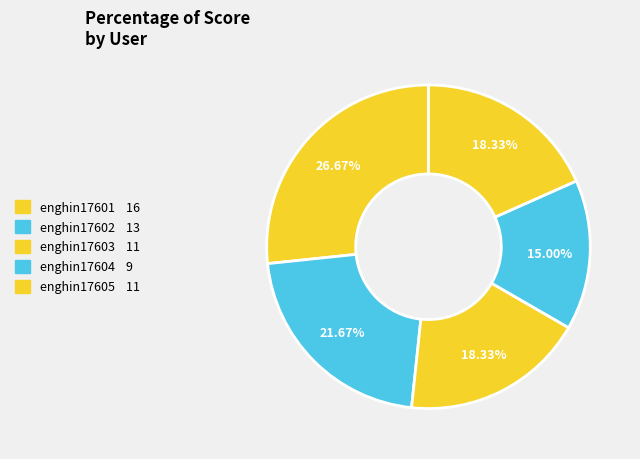

How many segments does this pie chart have?

5